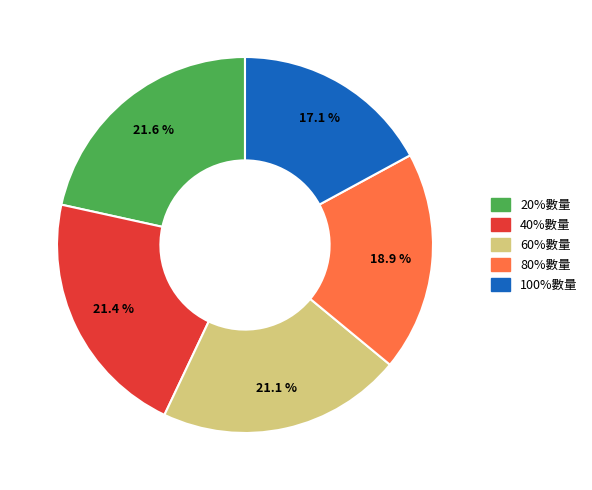

What percentage is the 80%數量 slice, to the nearest percent?

19%